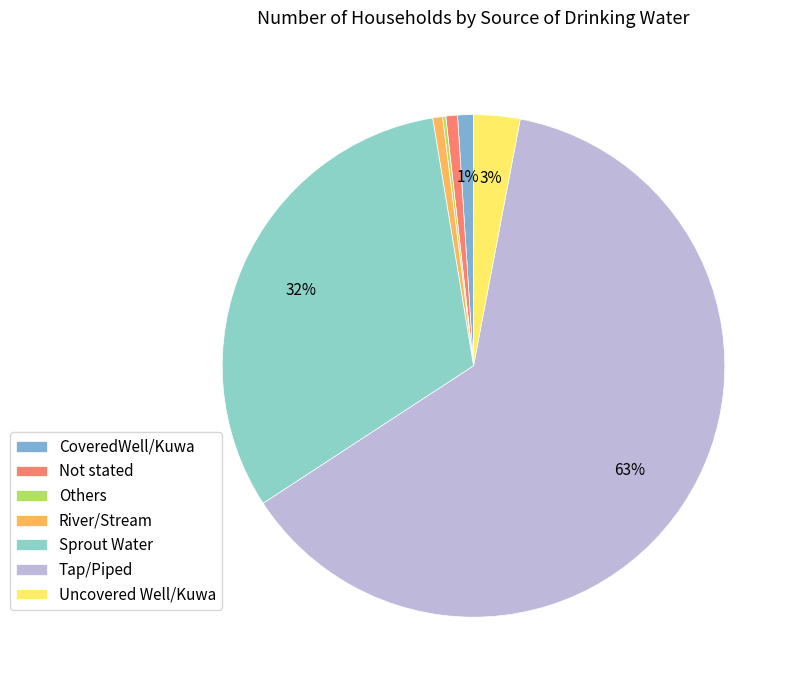

Rank the categories by value from highest to lowest.

Tap/Piped, Sprout Water, Uncovered Well/Kuwa, CoveredWell/Kuwa, Not stated, River/Stream, Others